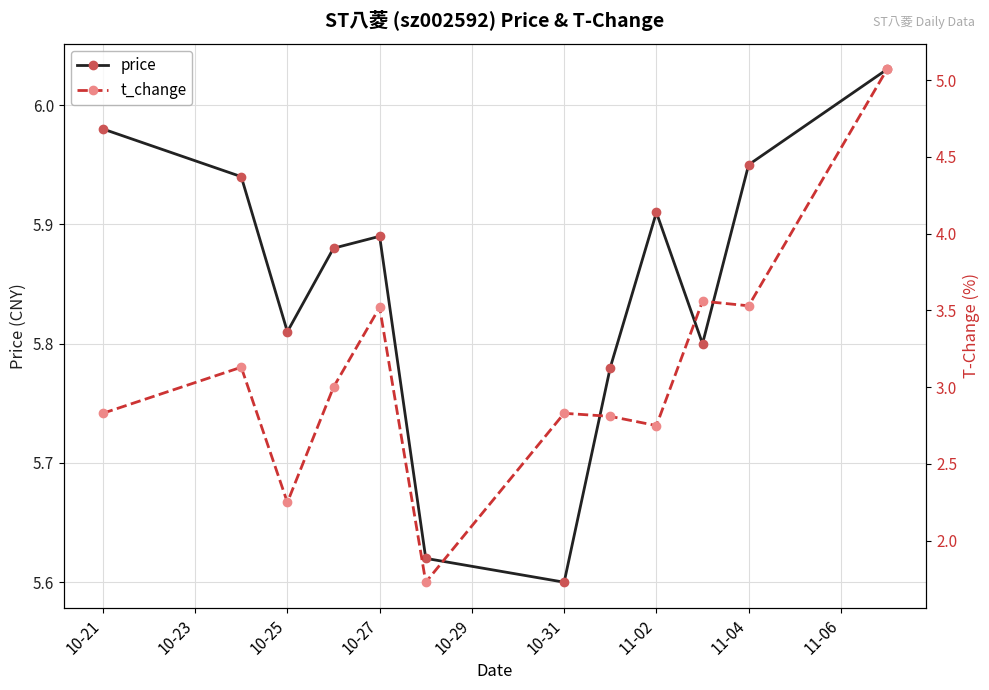

True or false: price has more than 0 interior local peaks.

True